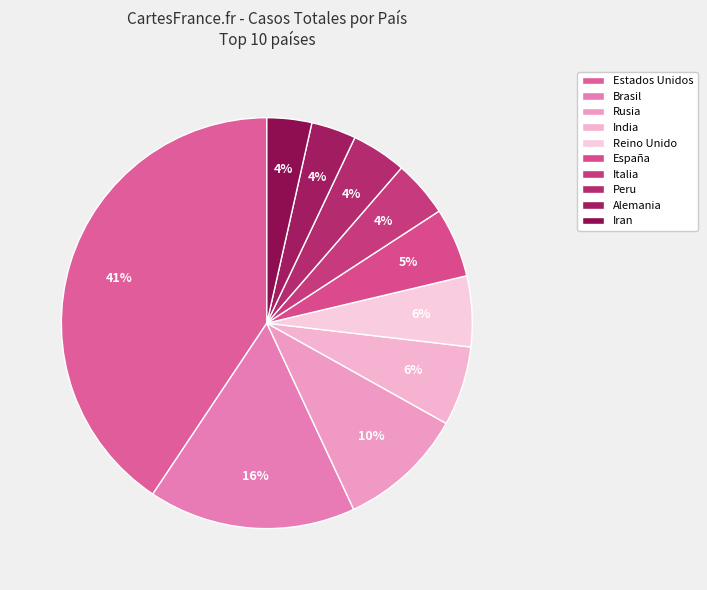

To the nearest percent, what is the difference between the Reino Unido and Alemania slice percentages?

2%